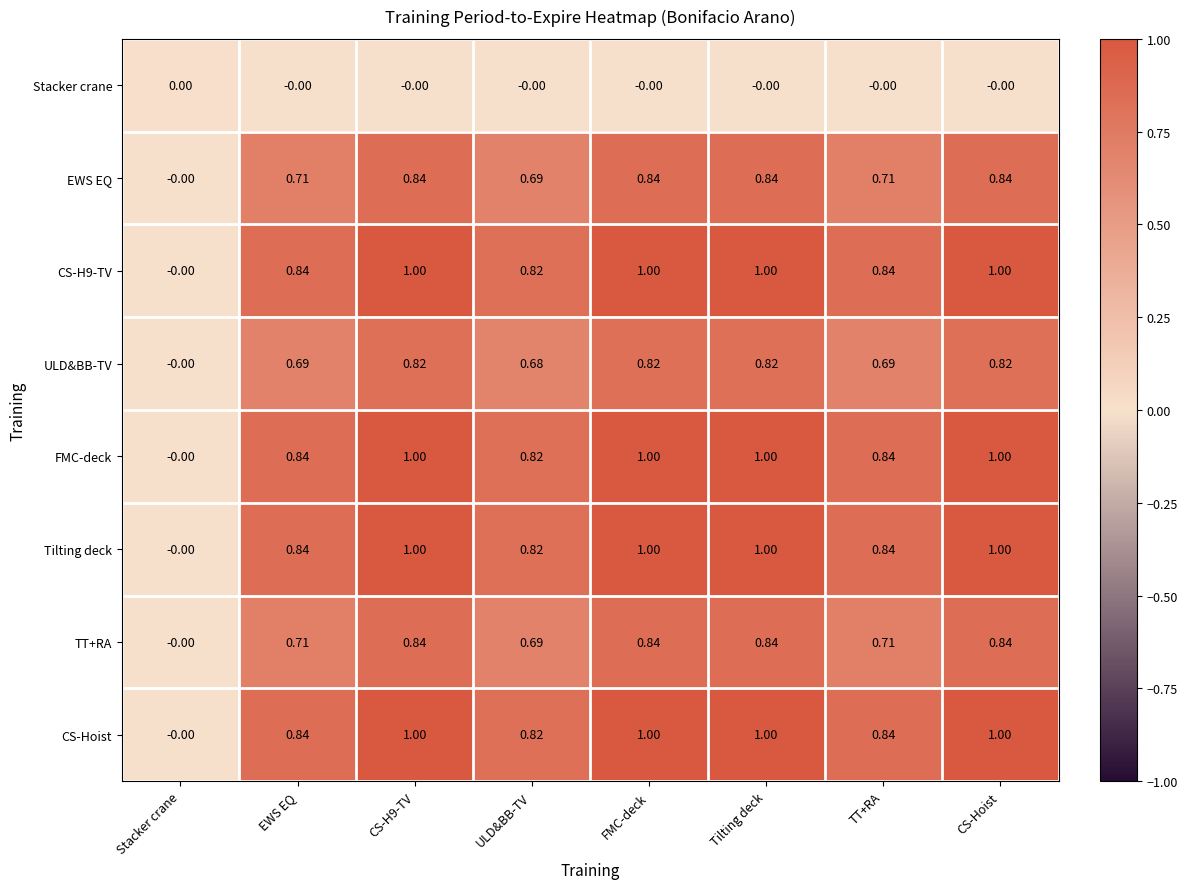

Is the value of Stacker crane at Stacker crane greater than the value of FMC-deck at EWS EQ?

No